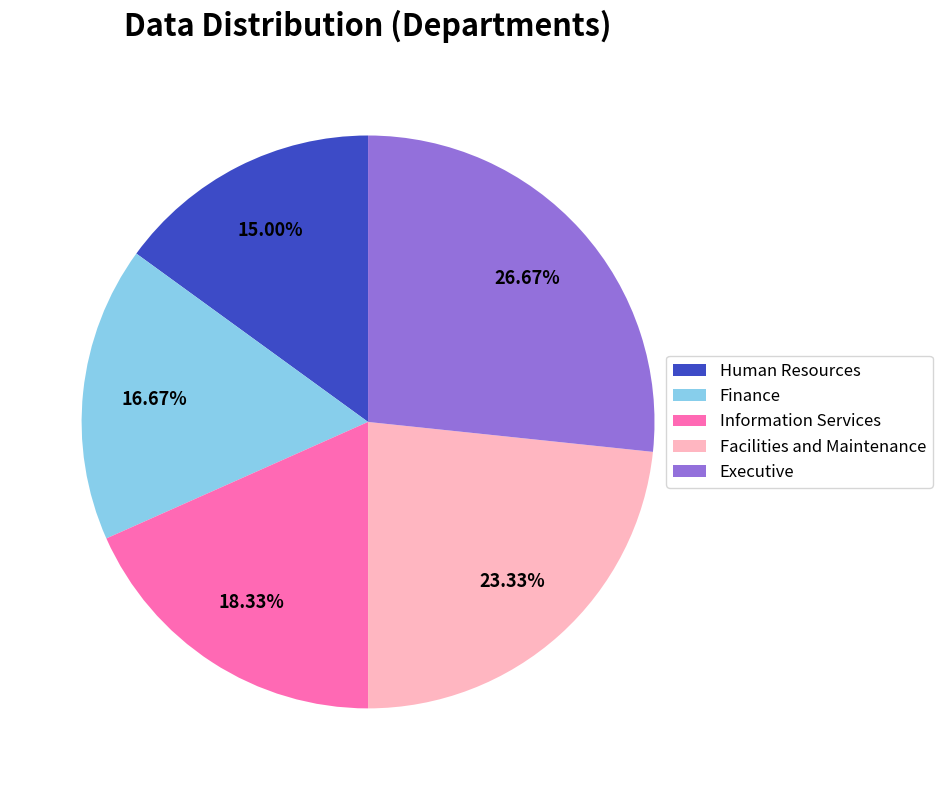

To the nearest percent, what is the combined percentage of Facilities and Maintenance and Finance?

40%